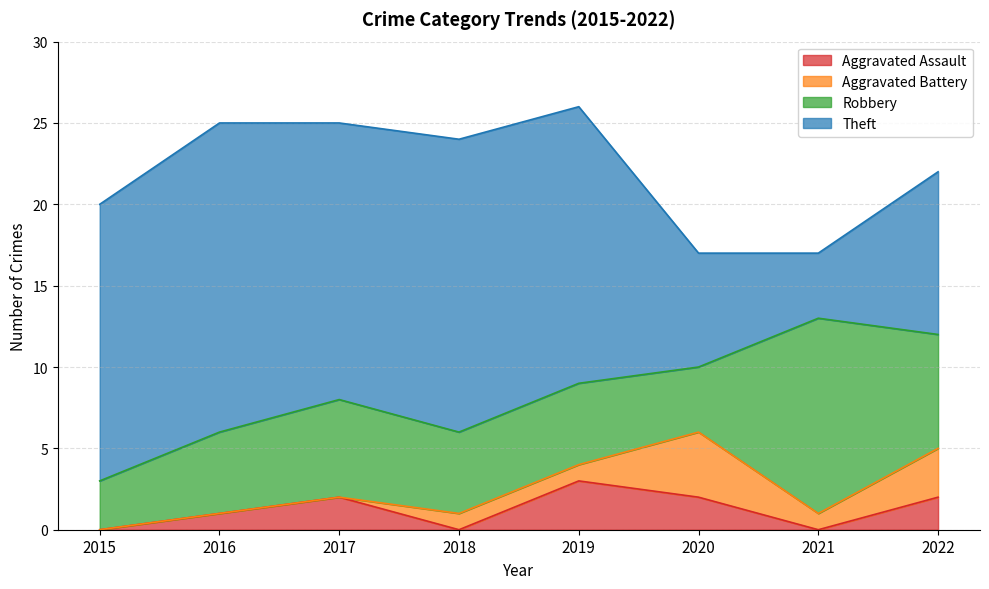

Reading left to right, what are all the values shown in this chart?

Aggravated Assault: 2015=0	2016=1	2017=2	2018=0	2019=3	2020=2	2021=0	2022=2
Aggravated Battery: 2015=0	2016=0	2017=0	2018=1	2019=1	2020=4	2021=1	2022=3
Robbery: 2015=3	2016=5	2017=6	2018=5	2019=5	2020=4	2021=12	2022=7
Theft: 2015=17	2016=19	2017=17	2018=18	2019=17	2020=7	2021=4	2022=10